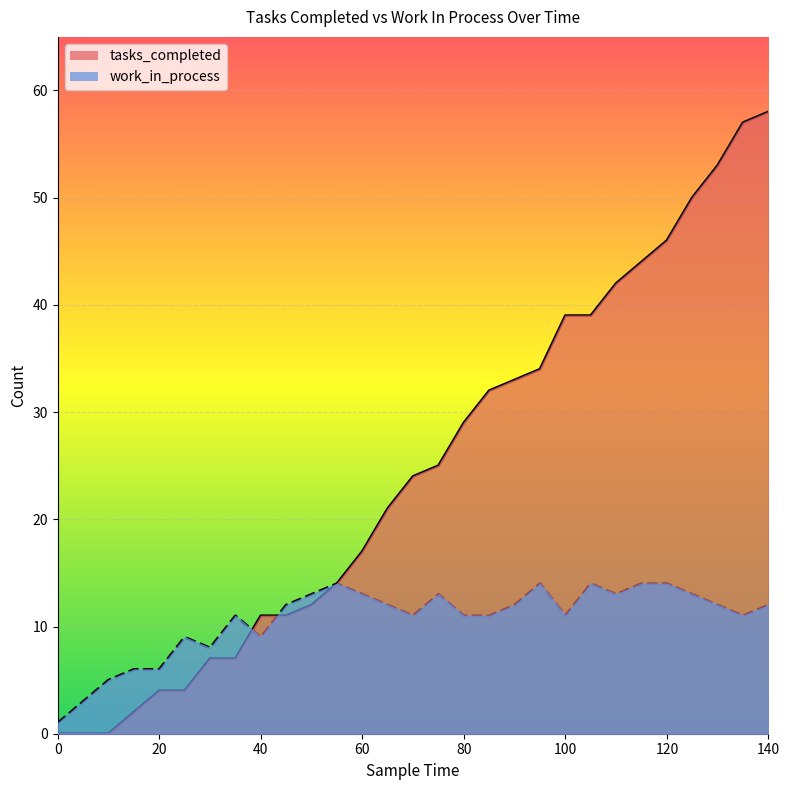

What is the approximate value of tasks_completed at 40, to the nearest 10?

10